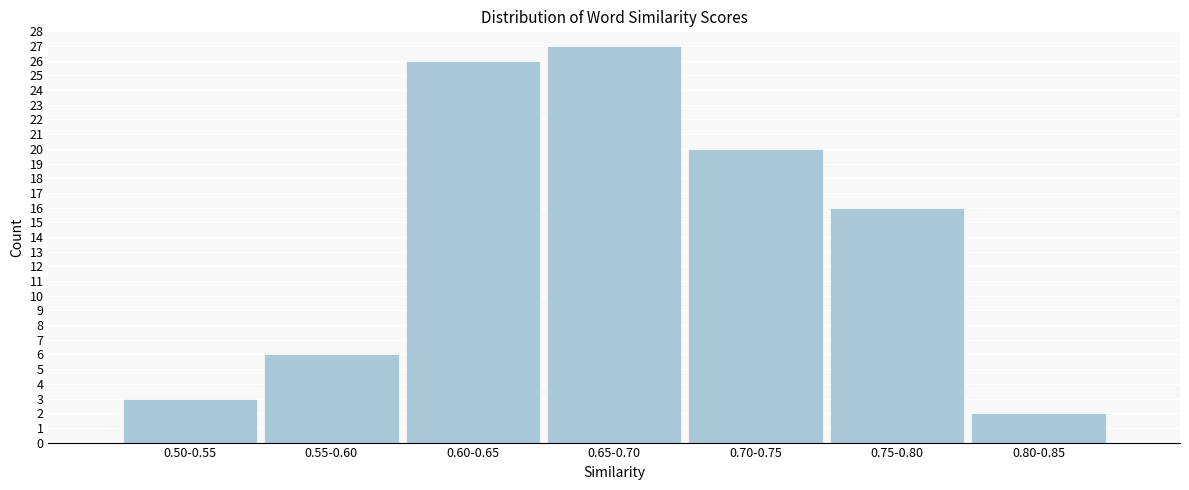

Reading left to right, transcribe all the data shown in this chart.

0.50-0.55=3	0.55-0.60=6	0.60-0.65=26	0.65-0.70=27	0.70-0.75=20	0.75-0.80=16	0.80-0.85=2